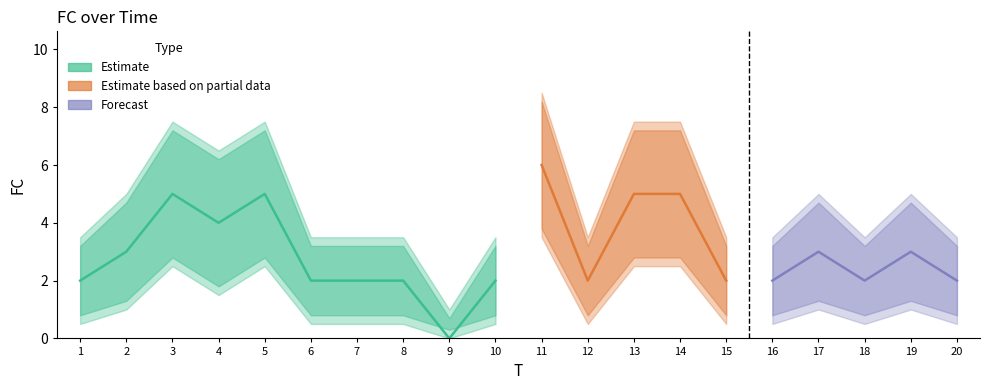

Rank the categories by FC value from lowest to highest.

9, 1, 6, 7, 8, 10, 12, 15, 16, 18, 20, 2, 17, 19, 4, 3, 5, 13, 14, 11